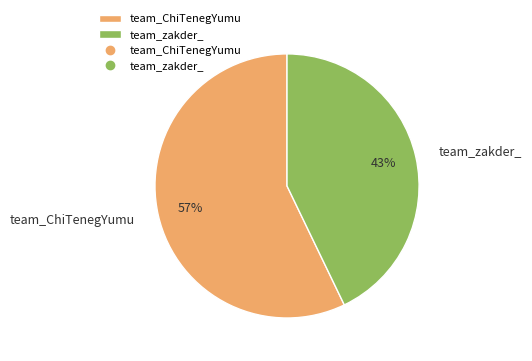

How many slices are in this pie chart?

2